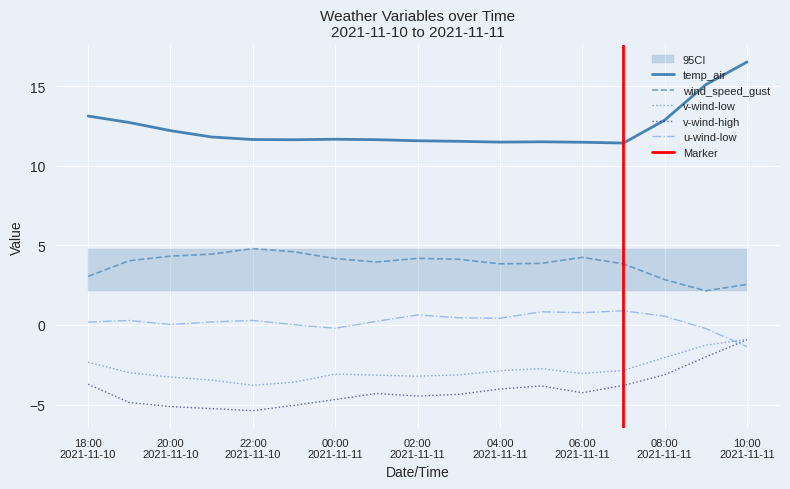

Reading right to left, what are all the values shown in this chart?

wind_speed_gust: 2.6	2.1	2.8	3.8	4.2	3.9	3.8	4.1	4.2	4.0	4.2	4.6	4.8	4.4	4.3	4.0	3.1
temp_air: 16.5	15.1	12.9	11.4	11.5	11.5	11.5	11.5	11.6	11.6	11.7	11.6	11.6	11.8	12.2	12.7	13.1
v-wind-low: -0.9	-1.3	-2.0	-2.9	-3.1	-2.7	-2.9	-3.1	-3.2	-3.2	-3.1	-3.6	-3.8	-3.5	-3.3	-3.0	-2.3
v-wind-high: -0.9	-2.0	-3.1	-3.8	-4.3	-3.8	-4.0	-4.4	-4.5	-4.3	-4.7	-5.0	-5.4	-5.3	-5.1	-4.9	-3.7
u-wind-low: -1.4	-0.2	0.5	0.9	0.8	0.8	0.4	0.5	0.6	0.2	-0.2	0.0	0.3	0.2	0.0	0.3	0.2